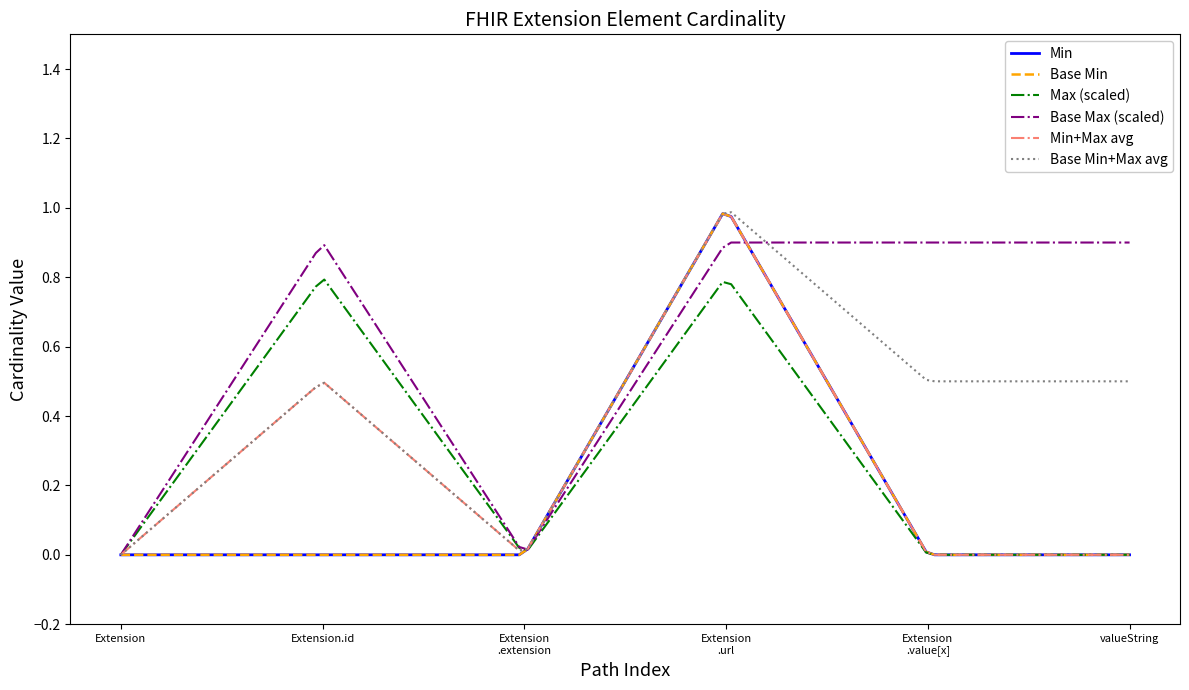

What is the difference between the maximum and second lowest values in the Min series?

1